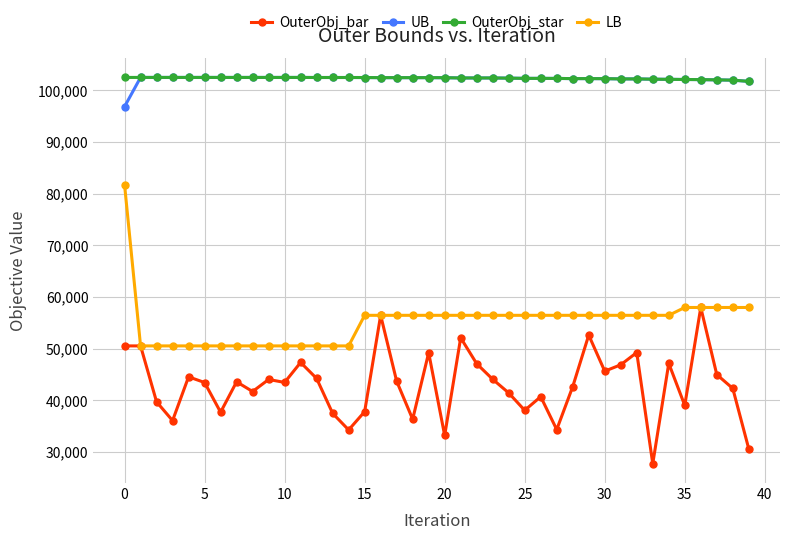

What is the minimum value for OuterObj_star?

101727